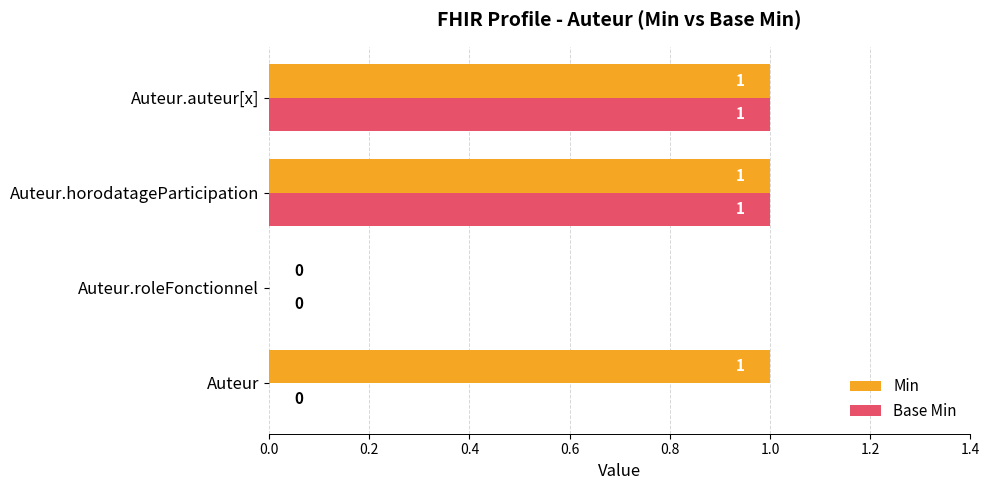

The Min series shows 1 at Auteur. True or false?

True